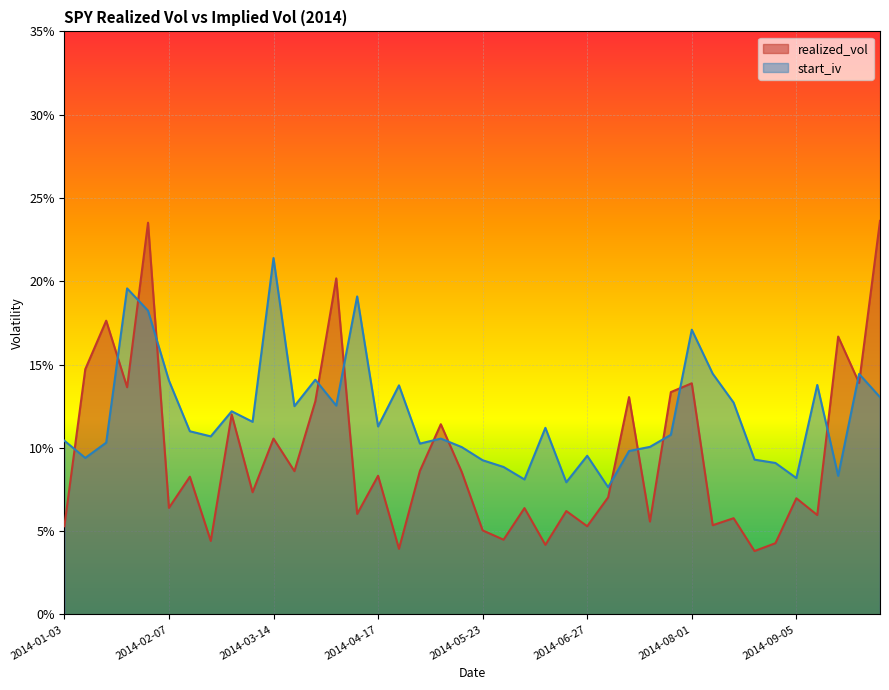

Between 2014-06-06 and 2014-09-26, which is larger?

2014-09-26